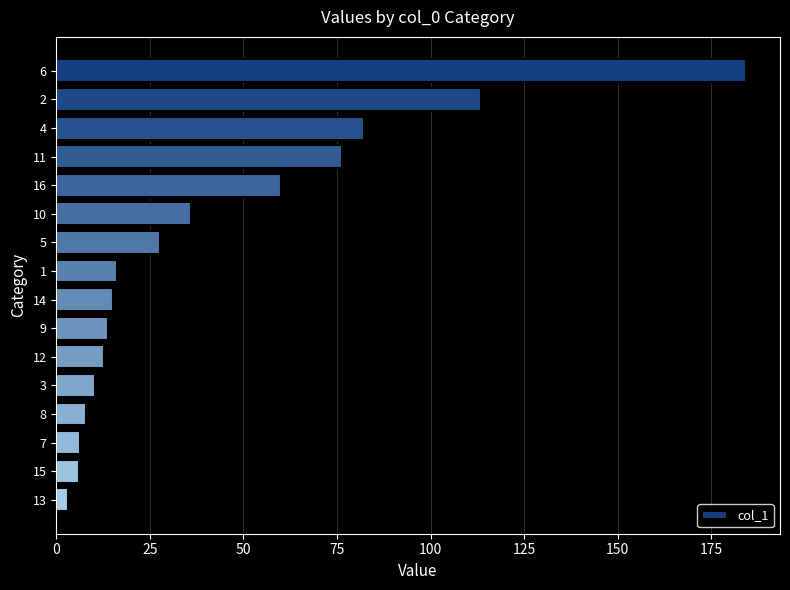

Which label corresponds to the smallest value in the chart?

13